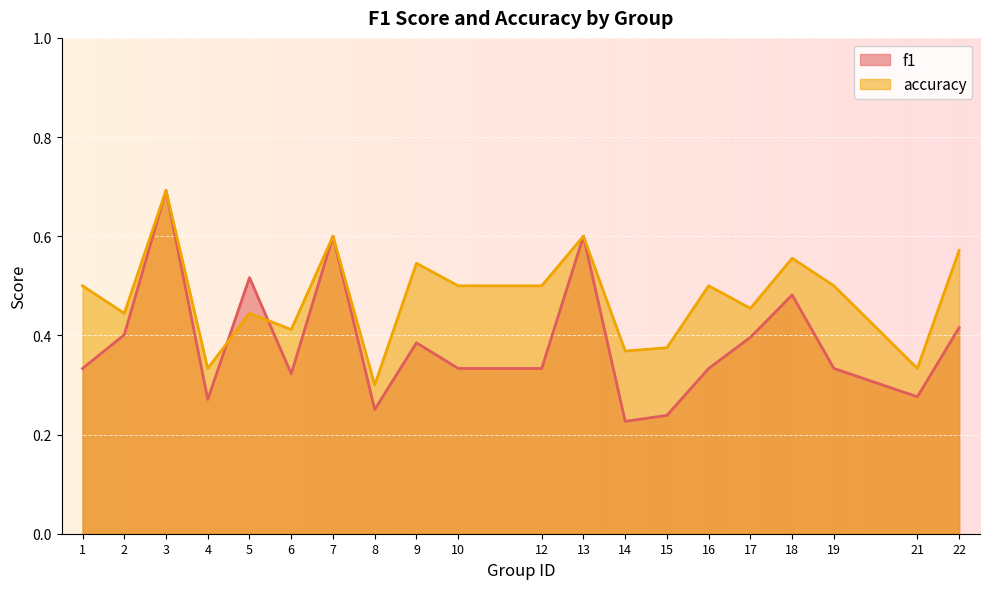

What is the difference between the maximum and minimum values in the f1 series?

0.5